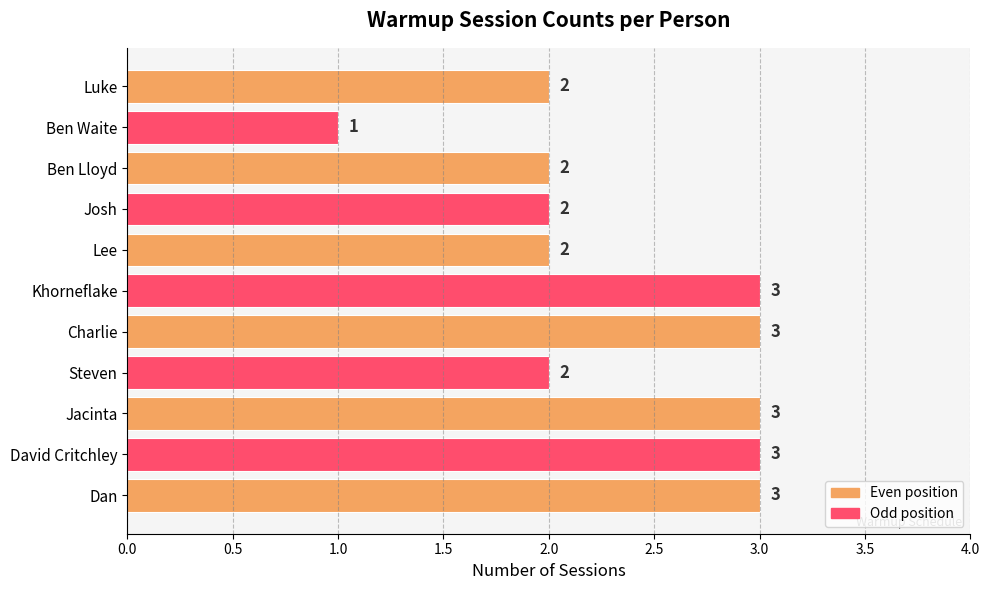

What is the smallest value displayed?

1